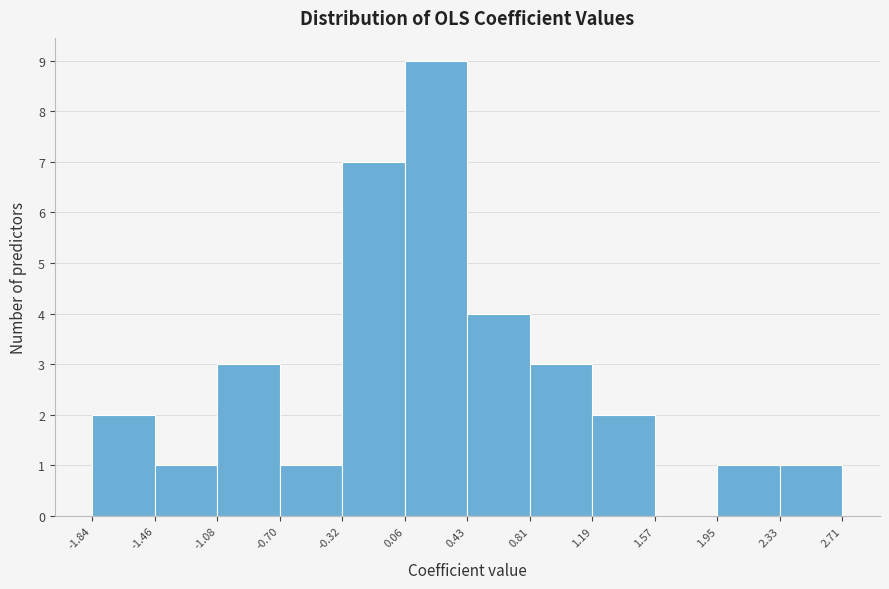

Which range on the x-axis has the tallest bar?

0.06 to 0.43